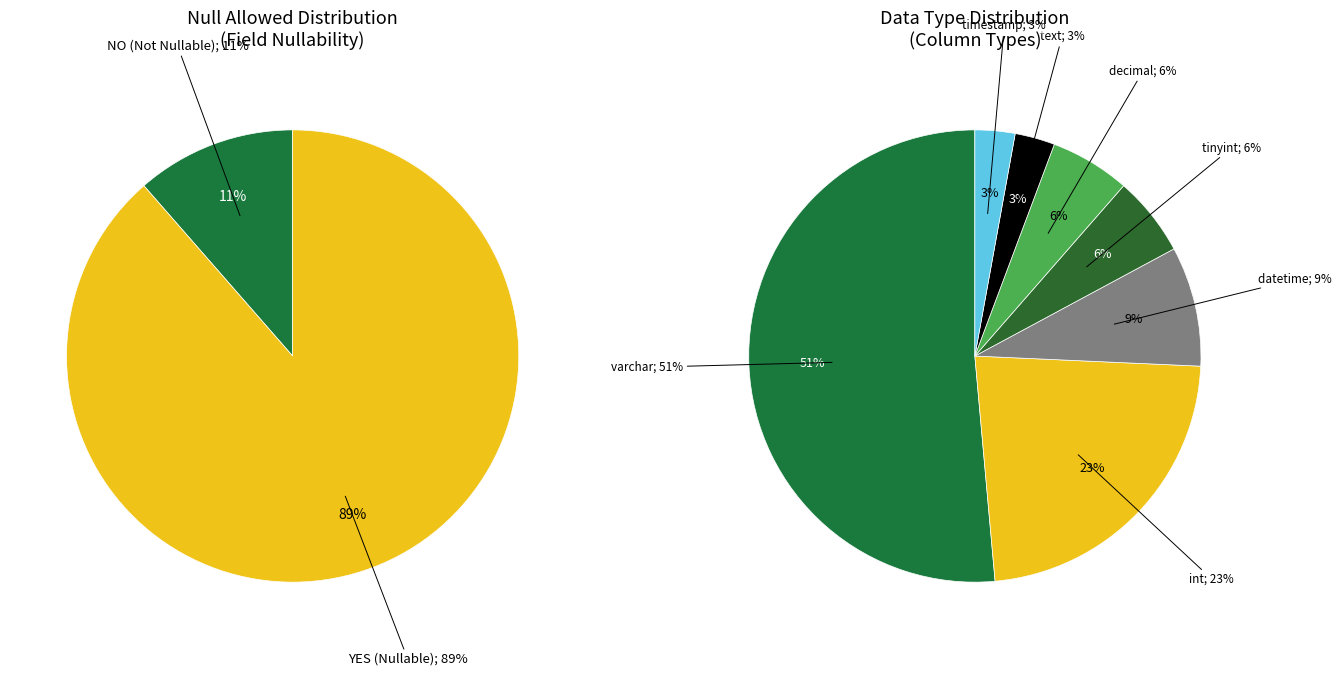

What is the smallest slice in the pie chart?

NO